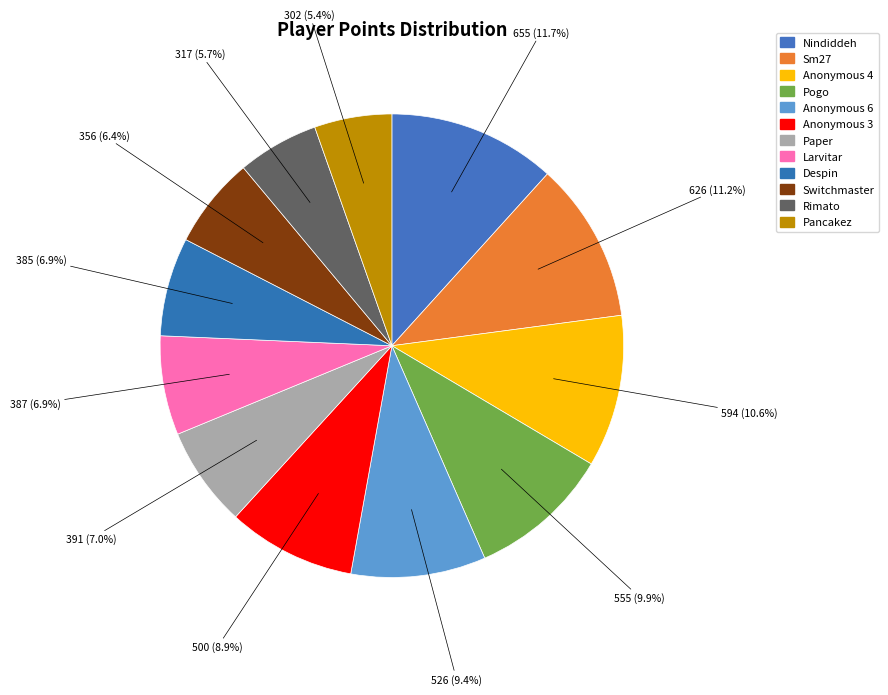

Is it true that Sm27 is 4% of the pie?

False